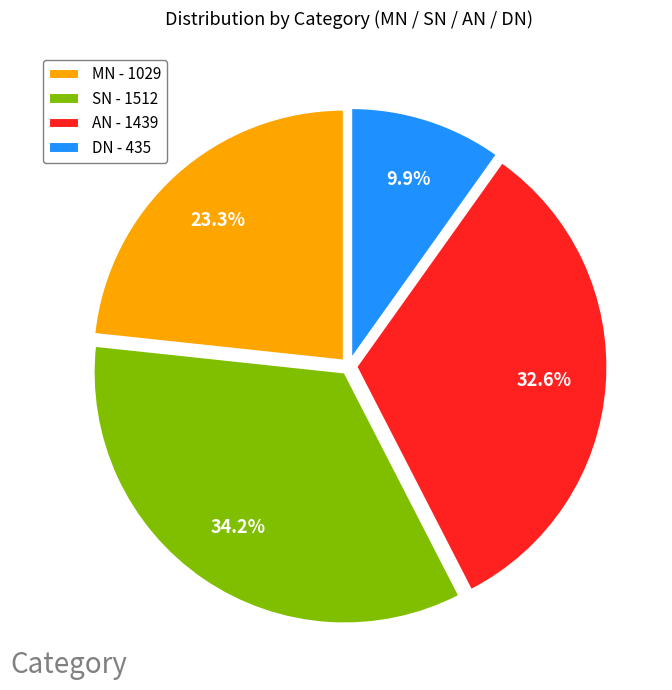

Is there a majority slice in this chart?

No